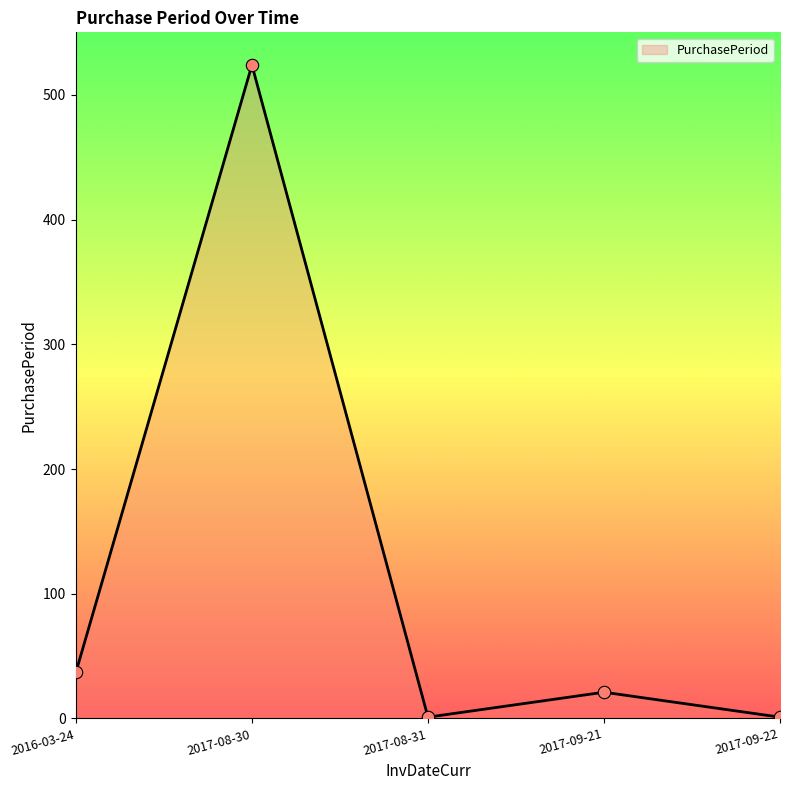

What is the change in value from 2017-09-21 to 2017-09-22?

-20